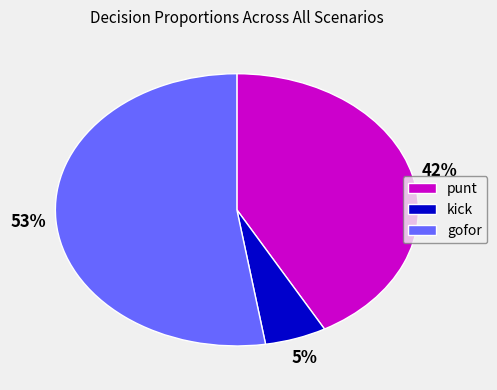

How many slices are in this pie chart?

3